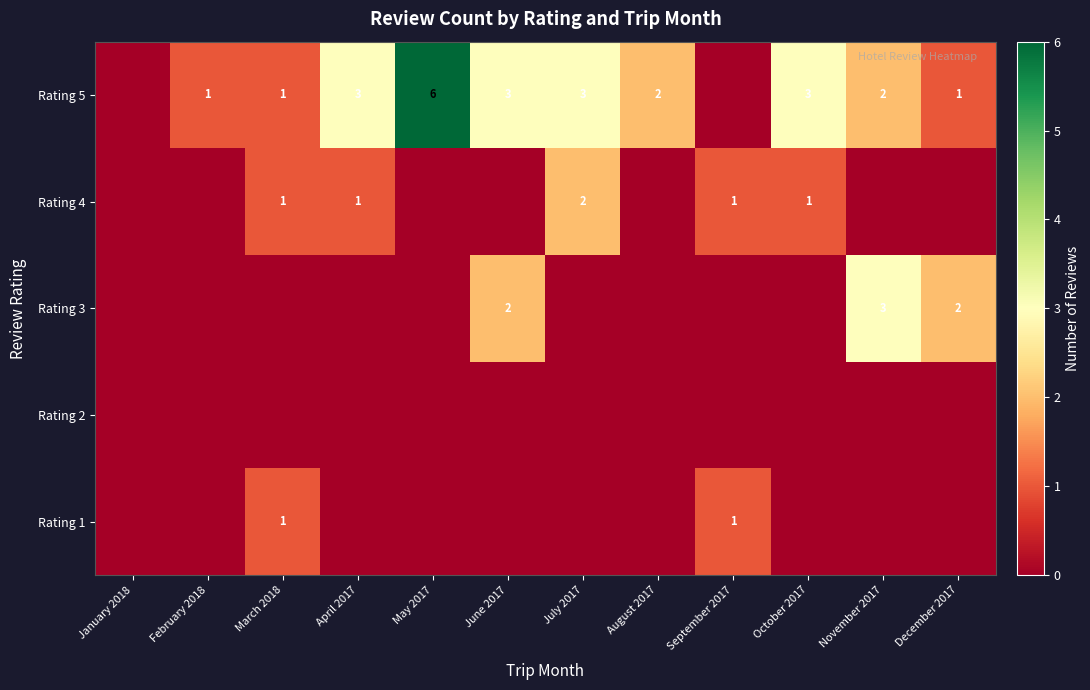

What is the spread (max minus min) of values at July 2017?

3